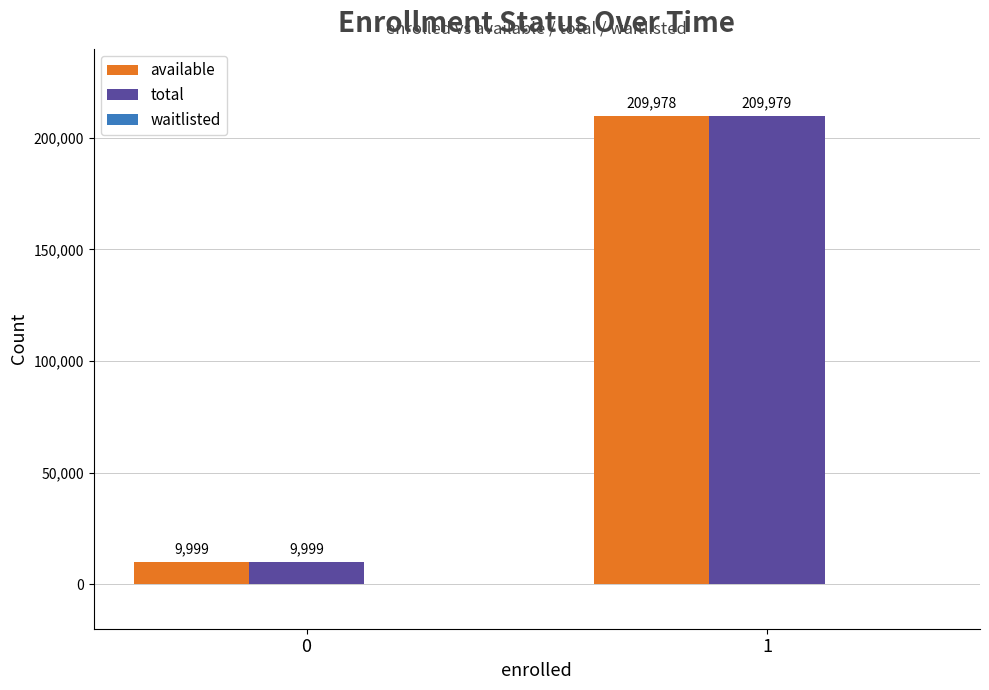

The value of total at 1 is 143164. True or false?

False